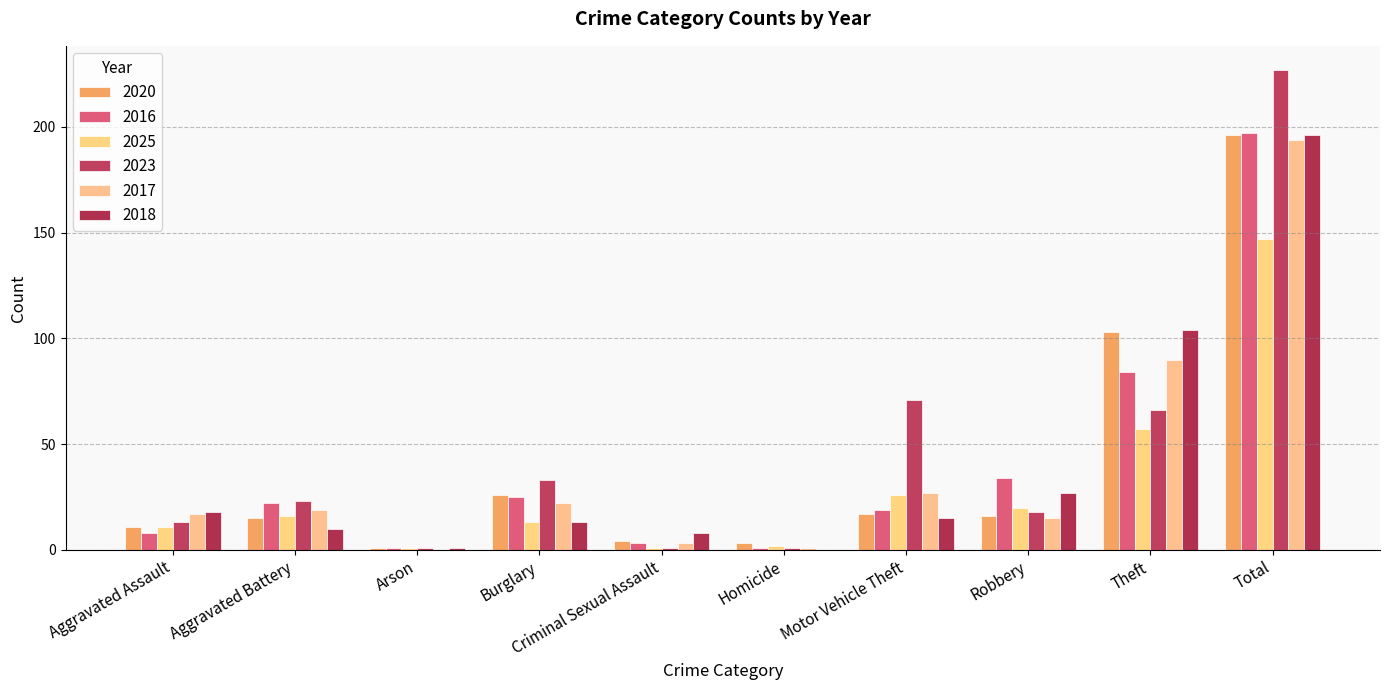

Reading left to right, list all the values displayed in this chart.

2020: Aggravated Assault=11	Aggravated Battery=15	Arson=1	Burglary=26	Criminal Sexual Assault=4	Homicide=3	Motor Vehicle Theft=17	Robbery=16	Theft=103	Total=196
2016: Aggravated Assault=8	Aggravated Battery=22	Arson=1	Burglary=25	Criminal Sexual Assault=3	Homicide=1	Motor Vehicle Theft=19	Robbery=34	Theft=84	Total=197
2025: Aggravated Assault=11	Aggravated Battery=16	Arson=1	Burglary=13	Criminal Sexual Assault=1	Homicide=2	Motor Vehicle Theft=26	Robbery=20	Theft=57	Total=147
2023: Aggravated Assault=13	Aggravated Battery=23	Arson=1	Burglary=33	Criminal Sexual Assault=1	Homicide=1	Motor Vehicle Theft=71	Robbery=18	Theft=66	Total=227
2017: Aggravated Assault=17	Aggravated Battery=19	Arson=0	Burglary=22	Criminal Sexual Assault=3	Homicide=1	Motor Vehicle Theft=27	Robbery=15	Theft=90	Total=194
2018: Aggravated Assault=18	Aggravated Battery=10	Arson=1	Burglary=13	Criminal Sexual Assault=8	Homicide=0	Motor Vehicle Theft=15	Robbery=27	Theft=104	Total=196